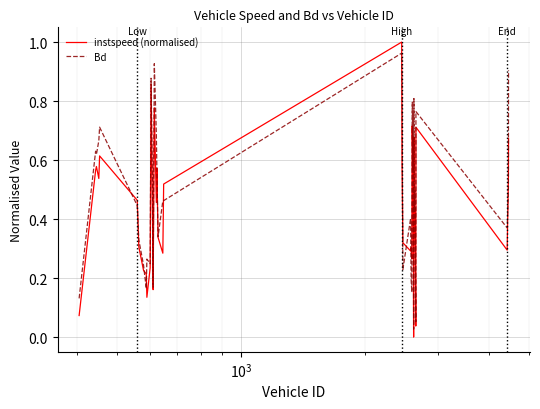

List the series in order of their overall mean, lowest first.

instspeed (normalised), Bd